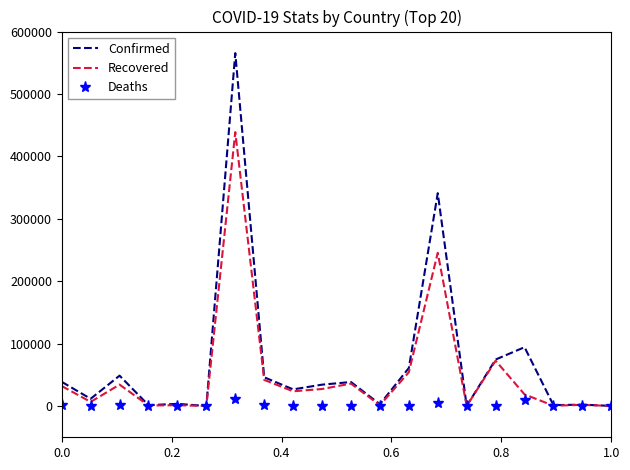

Which series has the largest range (max minus min)?

Confirmed